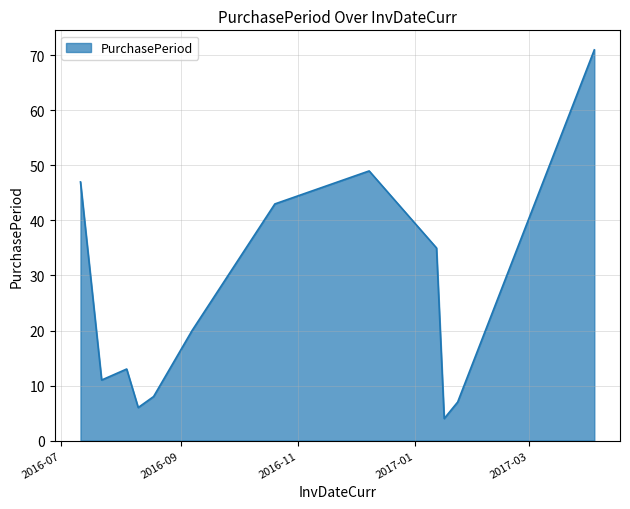

Reading left to right, list all the values displayed in this chart.

47	11	13	6	8	20	43	49	35	4	7	71